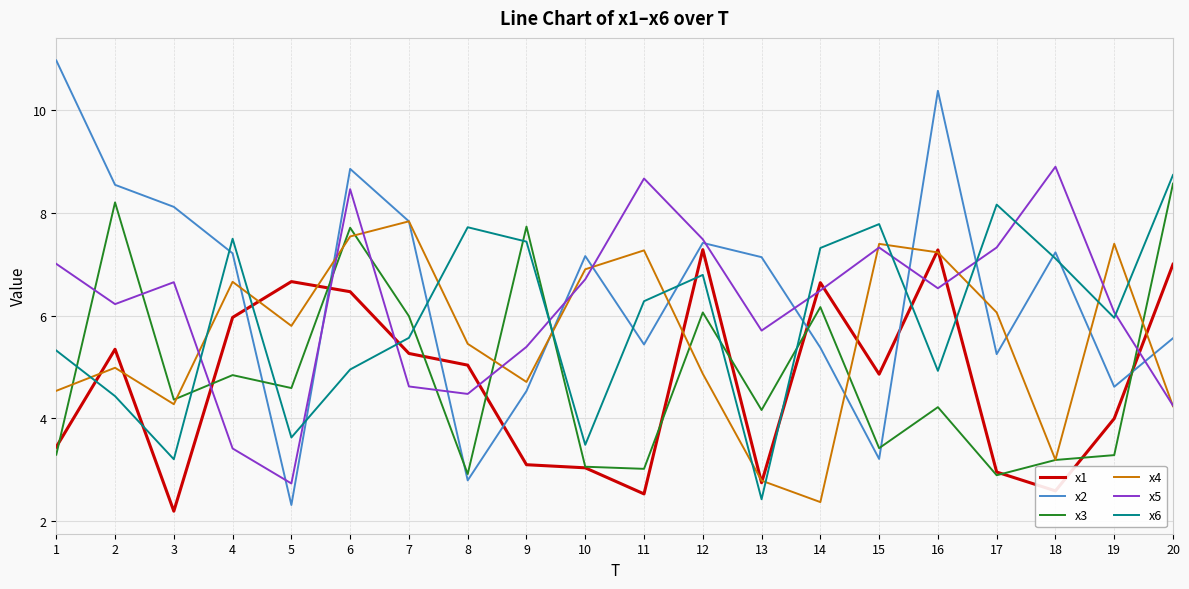

What is the maximum value for x4?

7.8